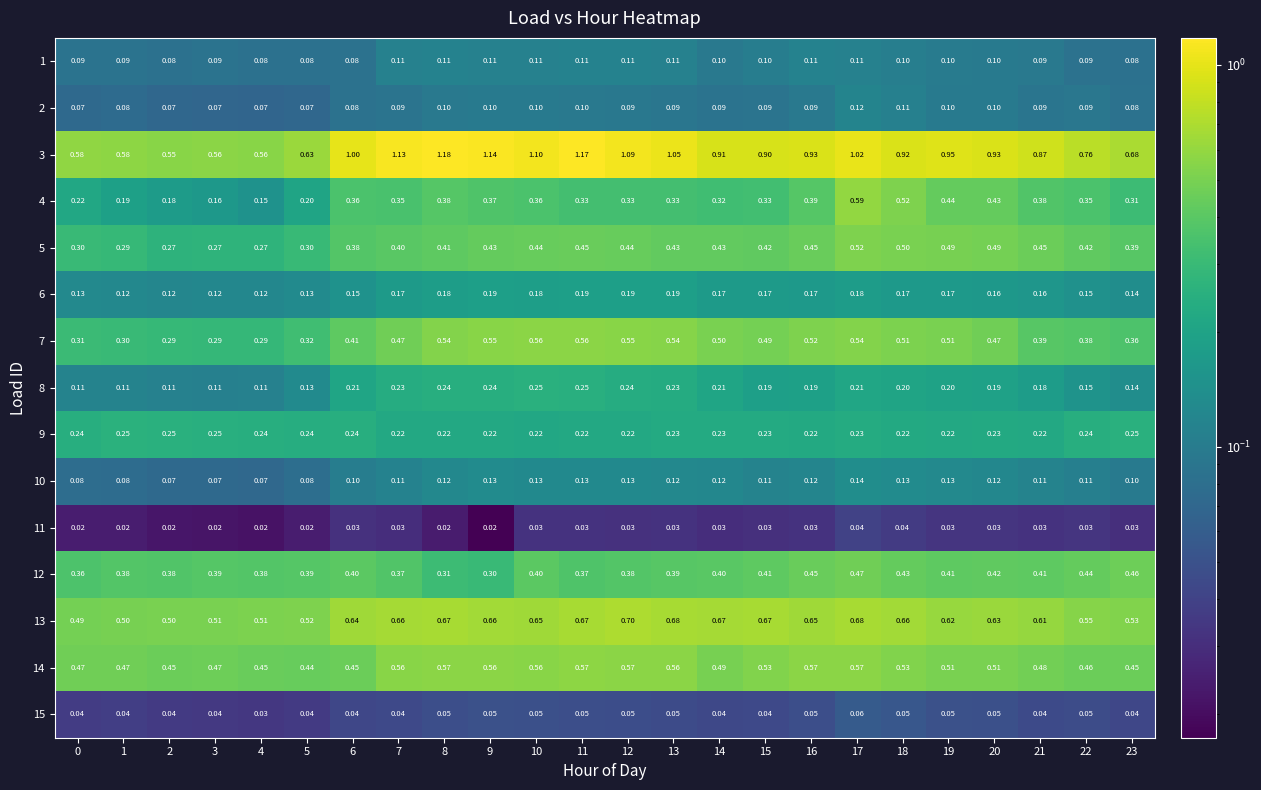

Is the value of 10 at 23 greater than the value of 13 at 18?

No